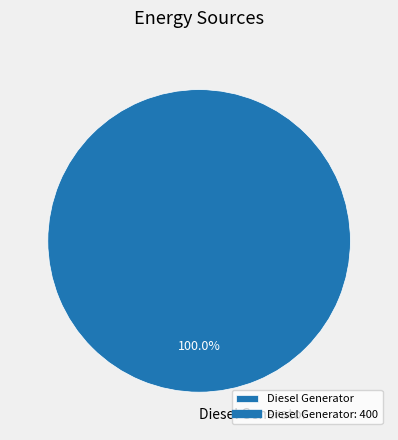

Which slice represents more than half of the pie?

Diesel Generator